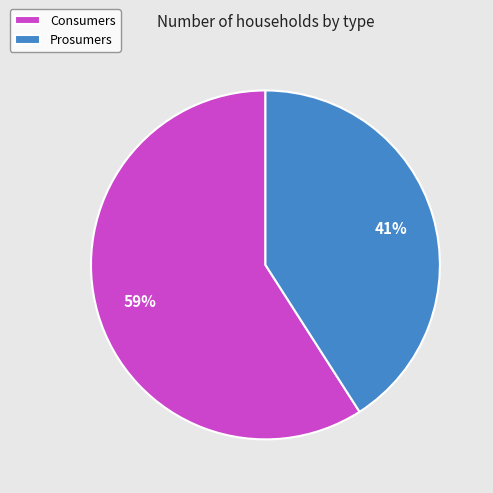

To the nearest percent, what is the difference between the largest and smallest slice percentages?

18%